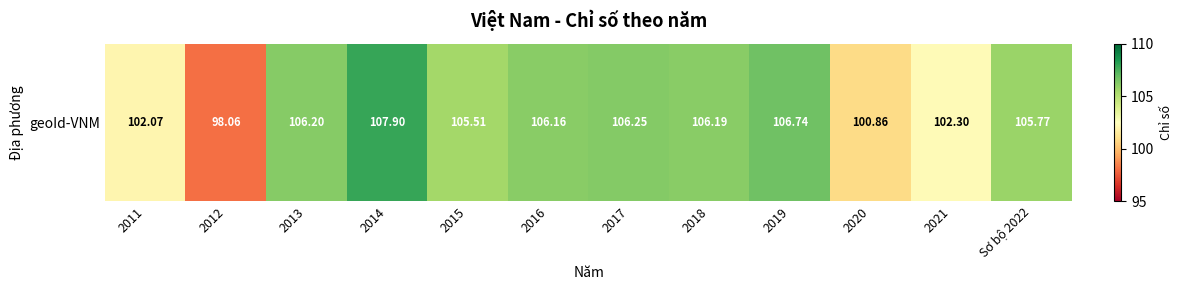

Which has a higher value, 2011 or 2020?

2011